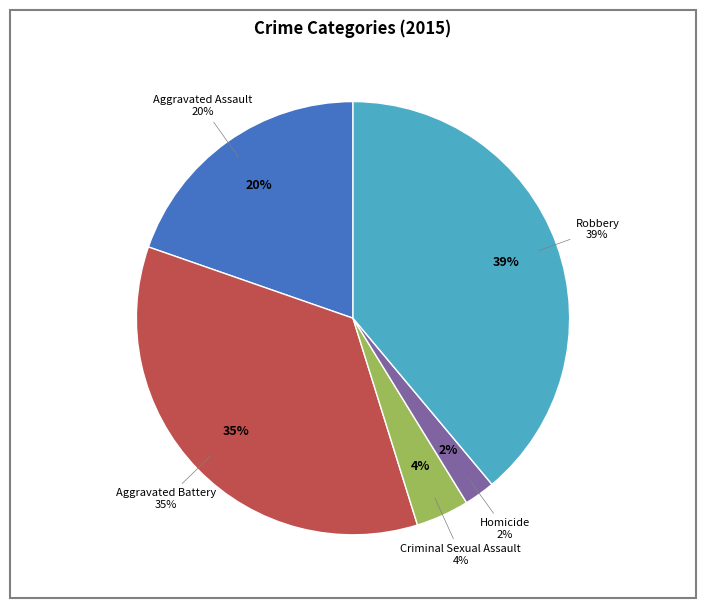

Is Aggravated Battery the majority of the pie?

No